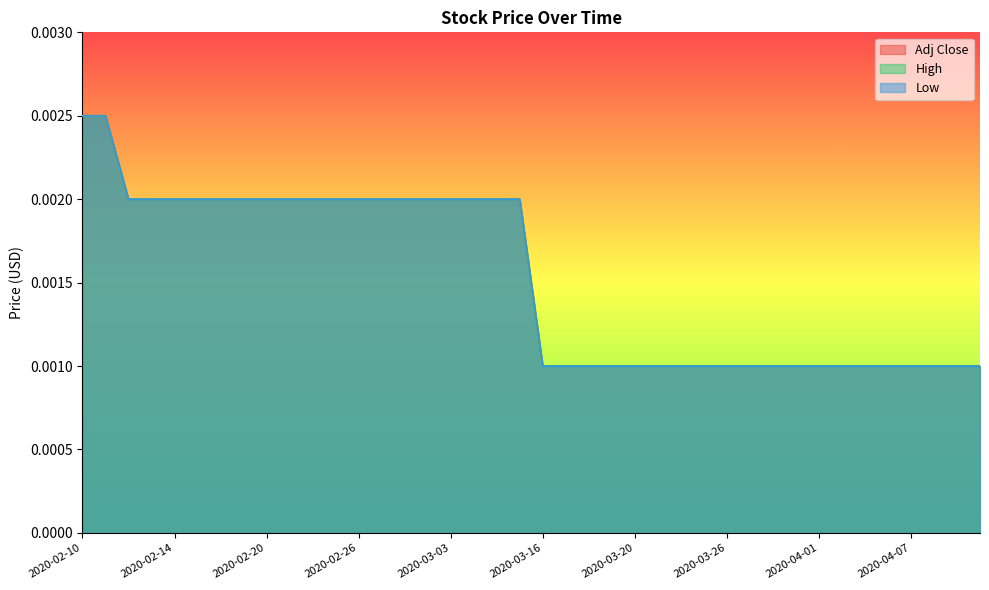

Where is Low nearest to the value 0?

2020-03-16